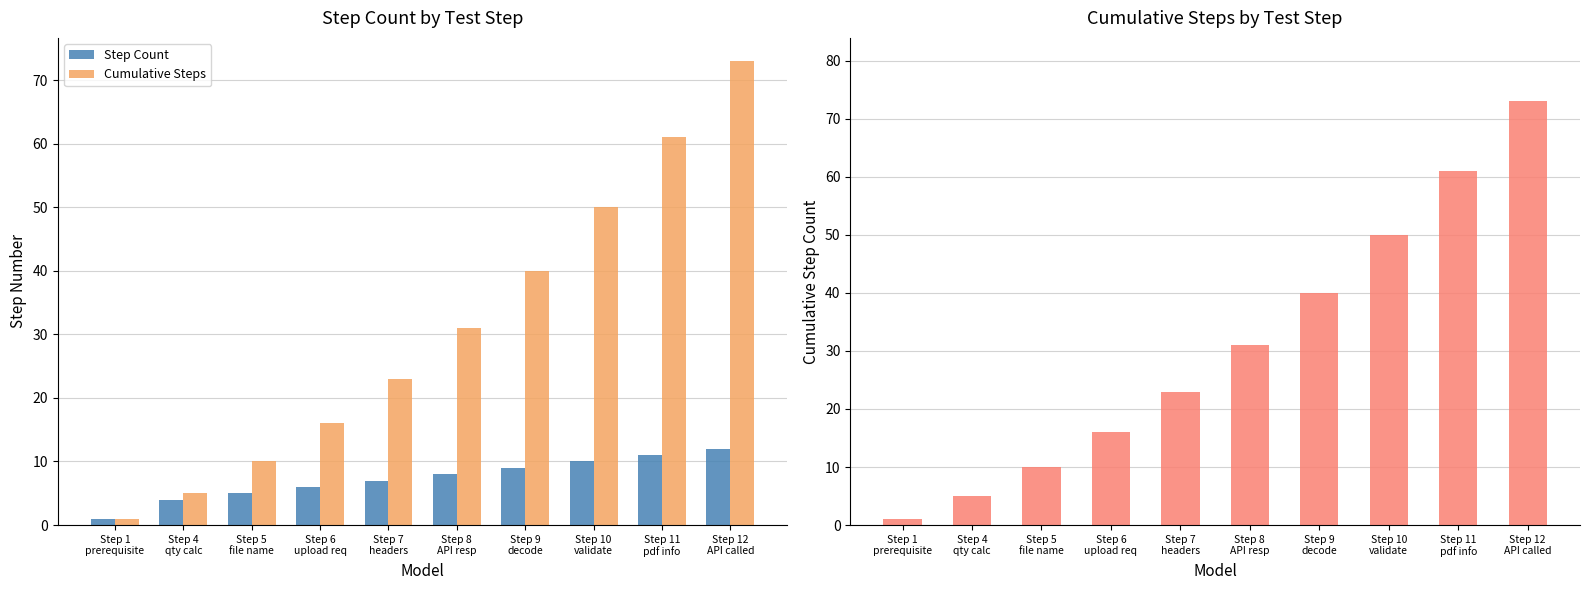

Between Step 7
headers and Step 11
pdf info, which series saw the biggest shift?

Cumulative Steps